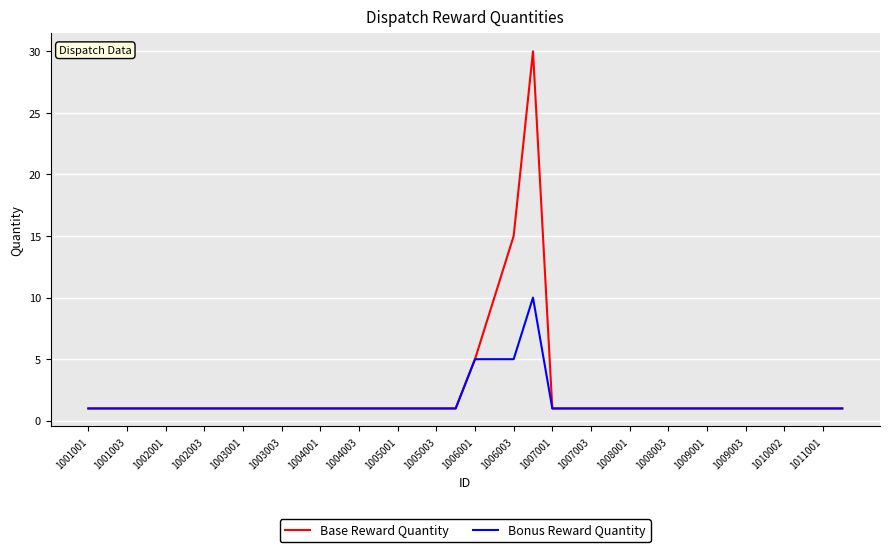

What is the maximum value shown in the chart?

30